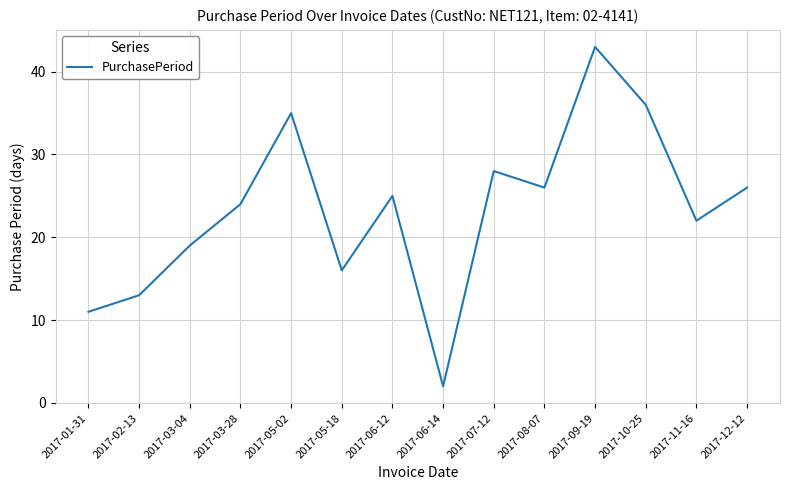

The value at 2017-02-13 is 20. True or false?

False